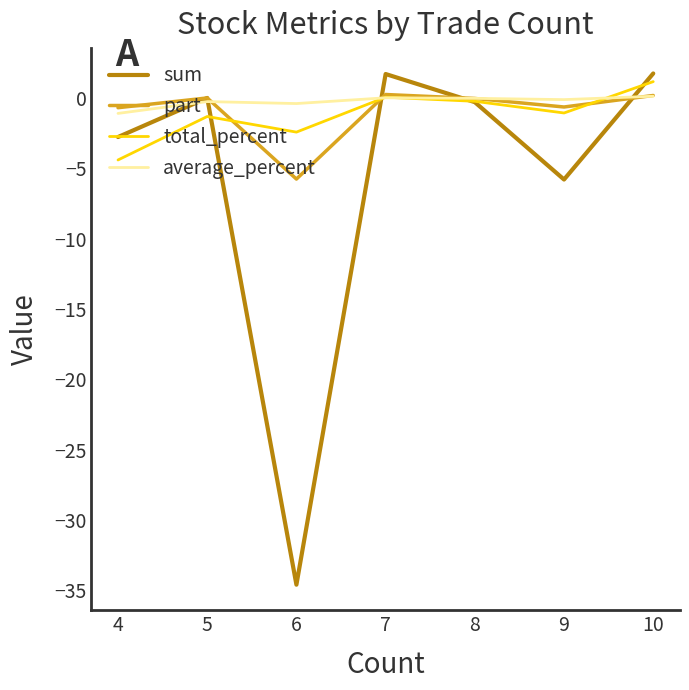

The total_percent series shows -1.3 at 5. True or false?

True